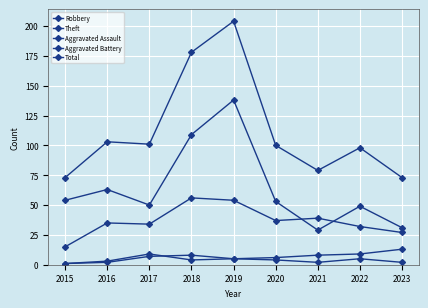

How many lines are shown in the chart?

5